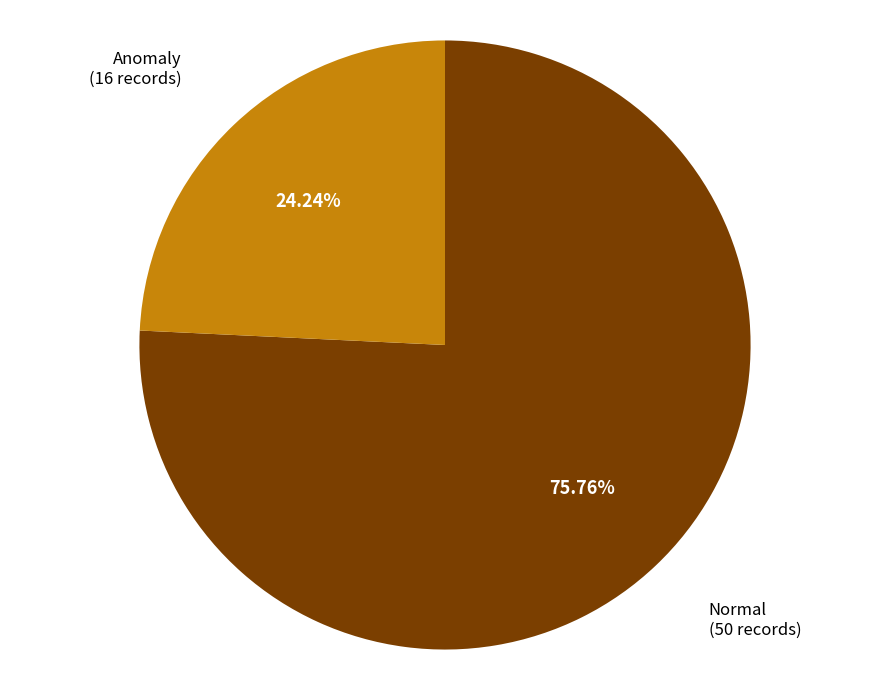

Is there any slice that represents more than half of the pie?

Yes